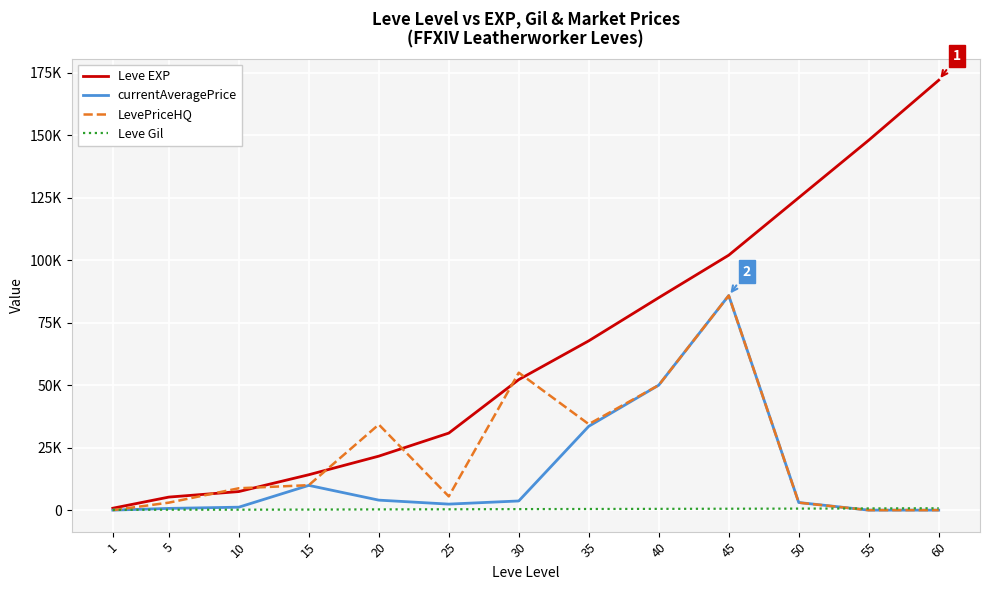

List the labels in order of Leve EXP value, smallest first.

1, 5, 10, 15, 20, 25, 30, 35, 40, 45, 50, 55, 60